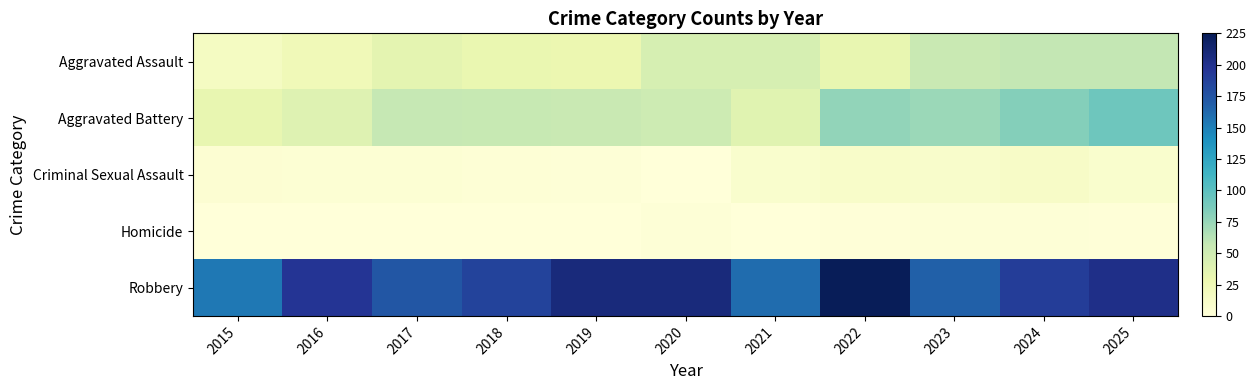

How many distinct data groups are displayed?

5